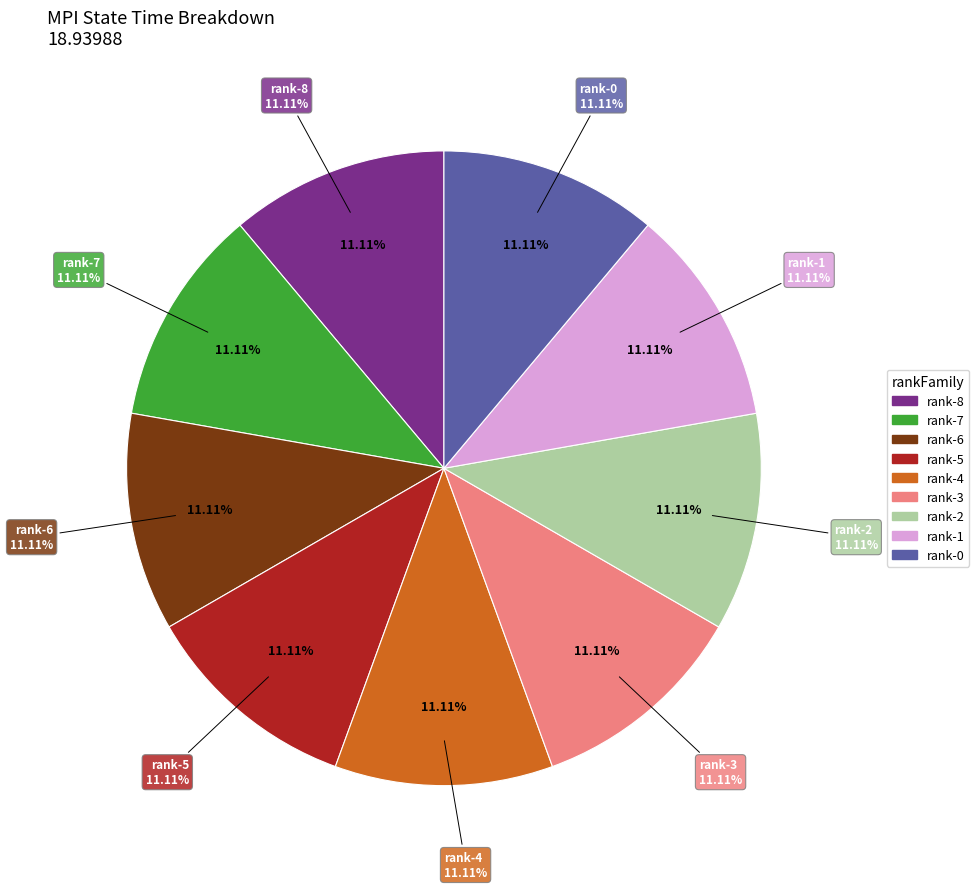

True or false: PMPI_Sendrecv (rank-3) 2 accounts for 17% of the total.

False